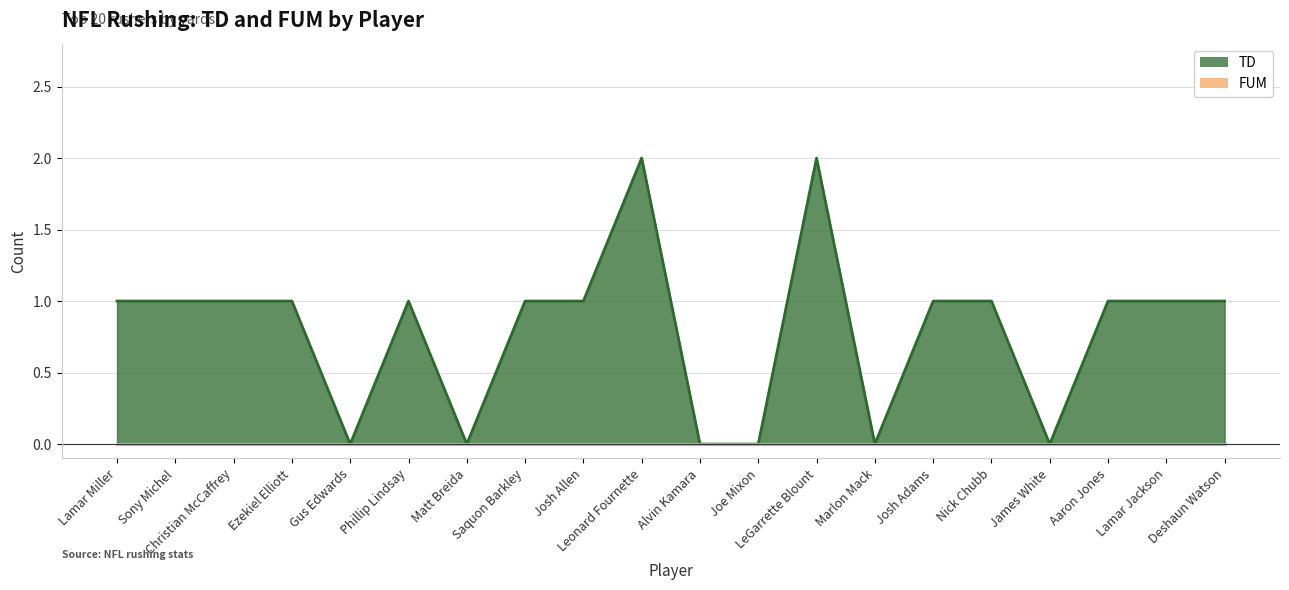

How many values are above zero?

14